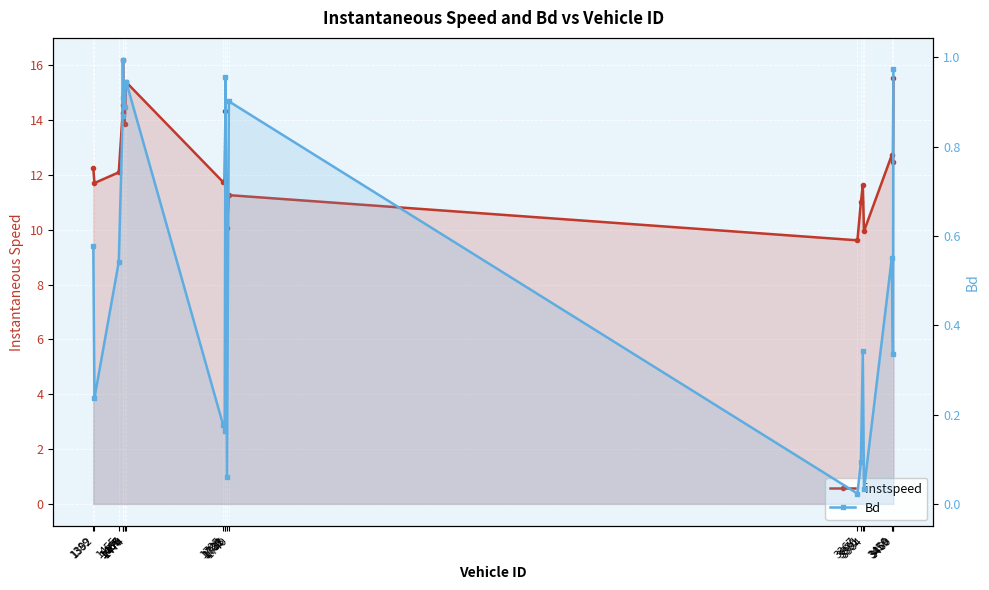

Which category has the highest value across all series?

1466